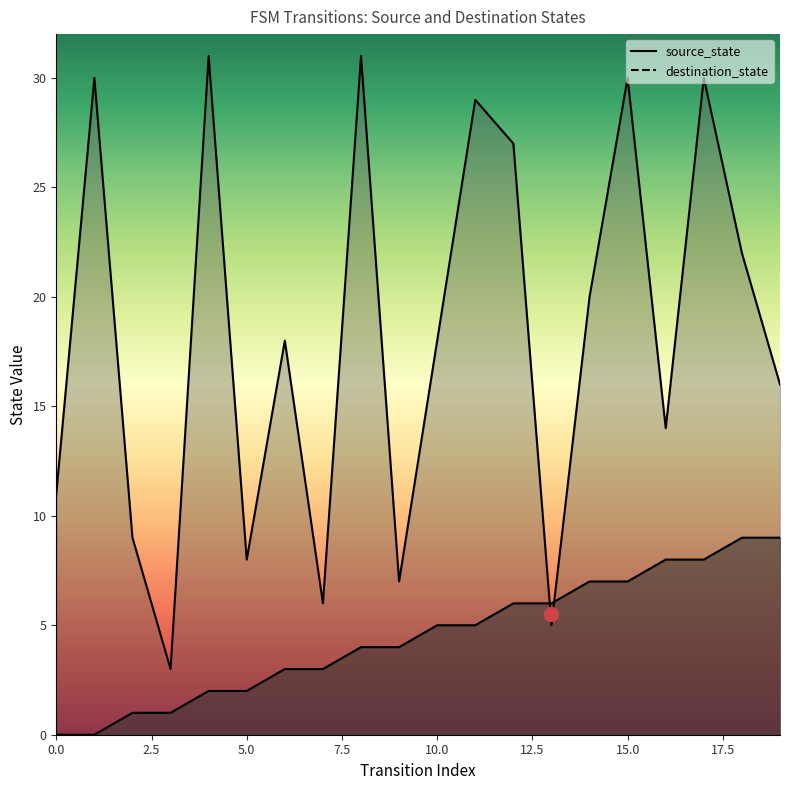

The source_state series shows 4 at 8. True or false?

True